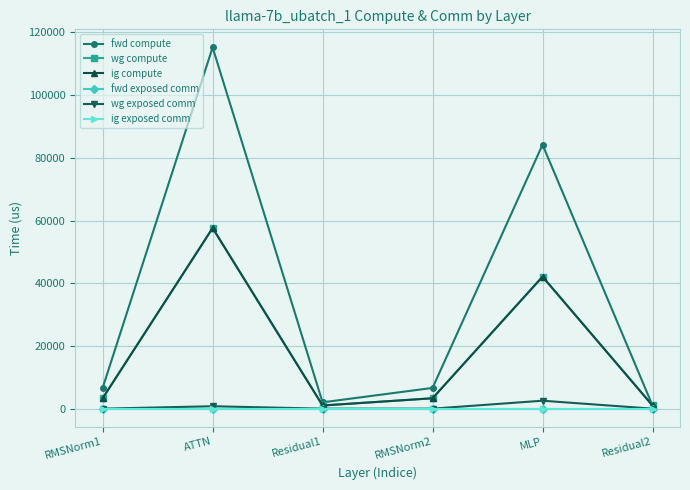

The ig exposed comm series shows 0.0 at RMSNorm2. True or false?

True